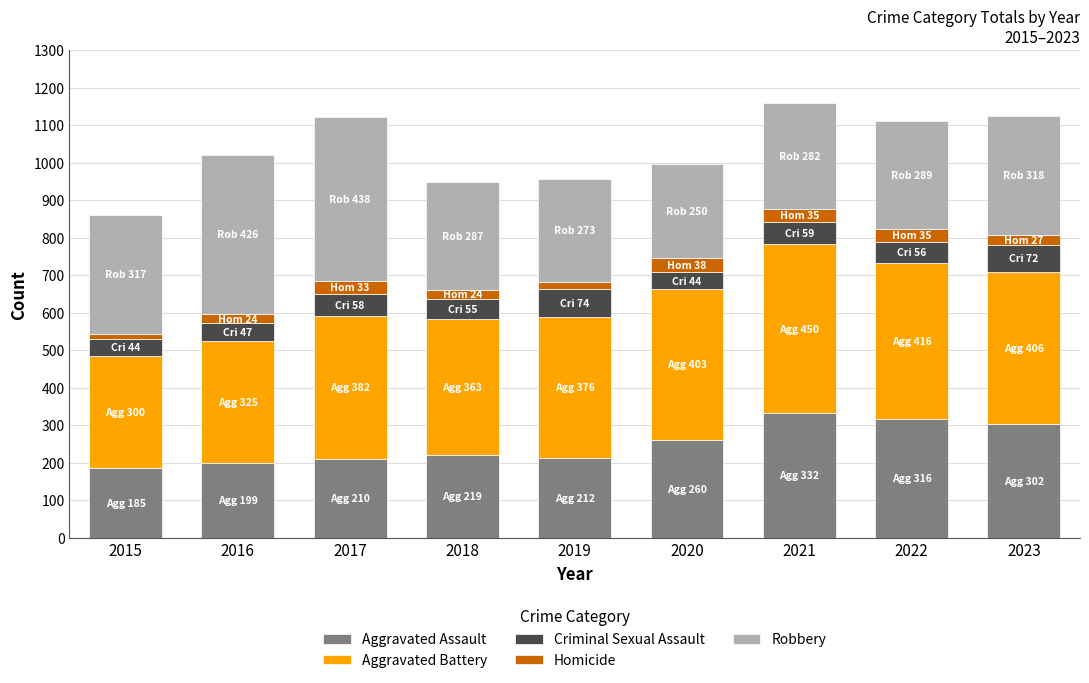

How many categories are shown in the chart?

9